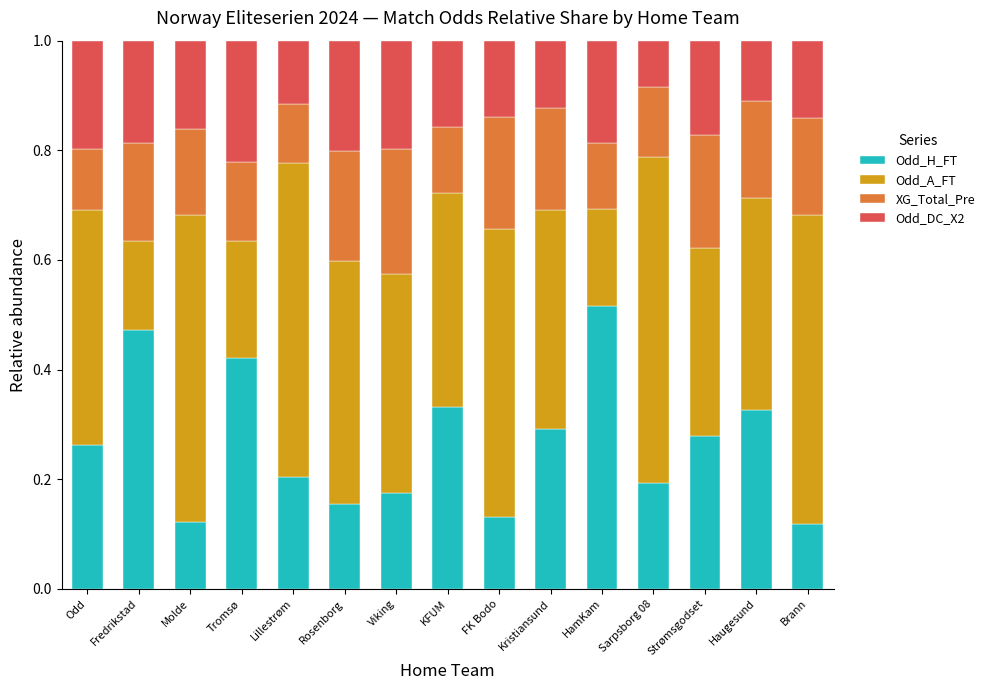

What is the total value across all series at Haugesund?

1.0